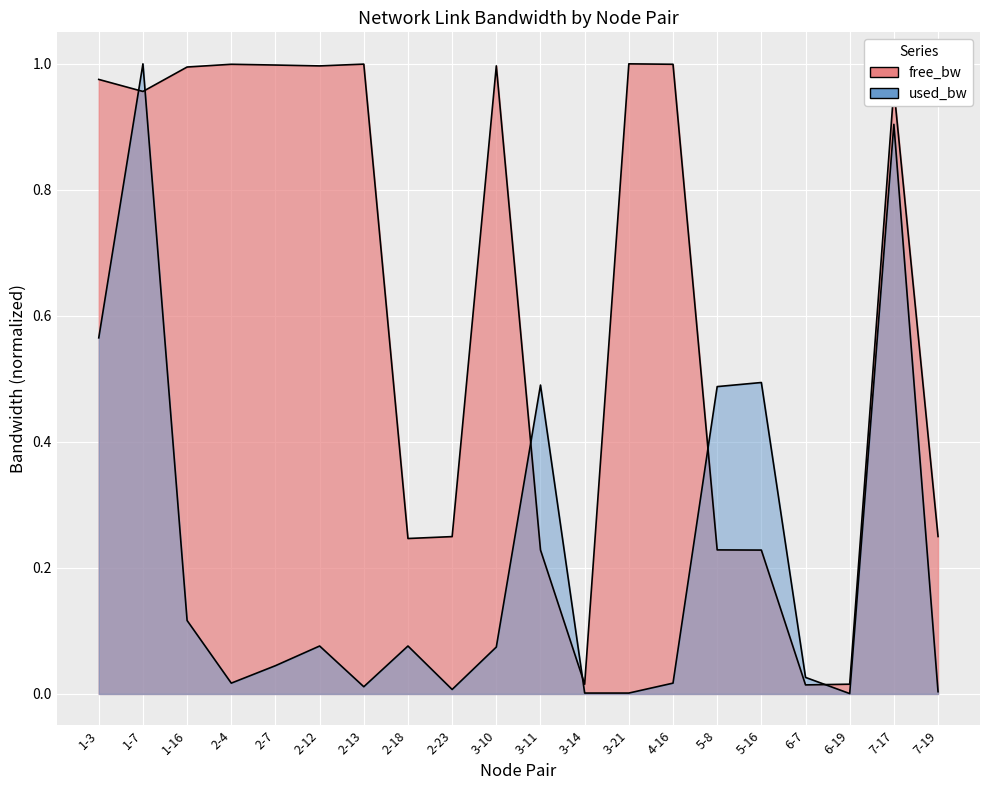

Between 2-18 and 2-23, which series saw the biggest shift?

used_bw